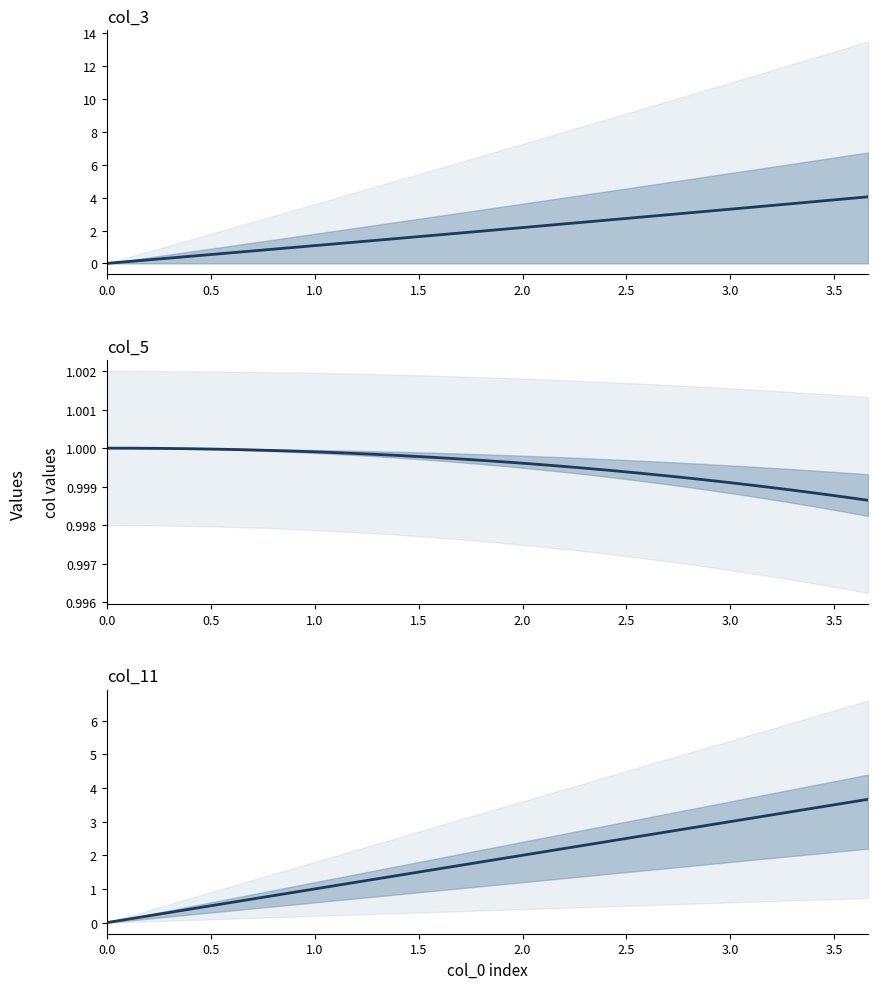

True or false: col_11 and col_3 cross at least once.

False